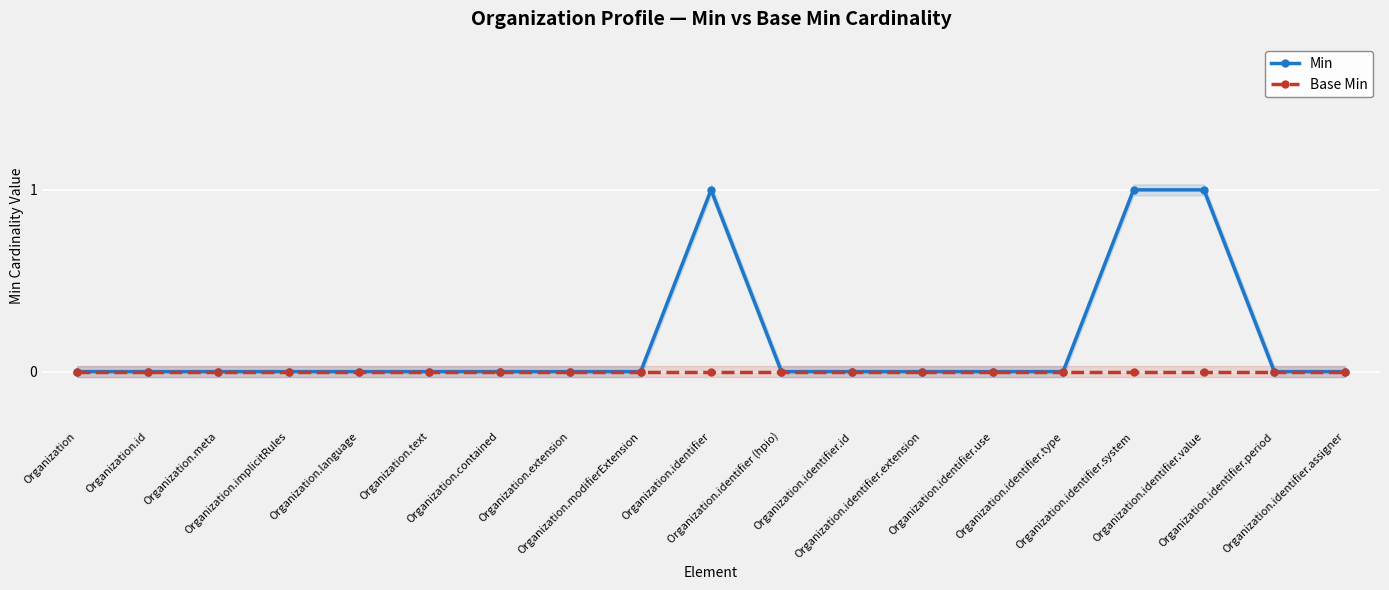

True or false: Min has more than 0 points higher than both neighbors.

True